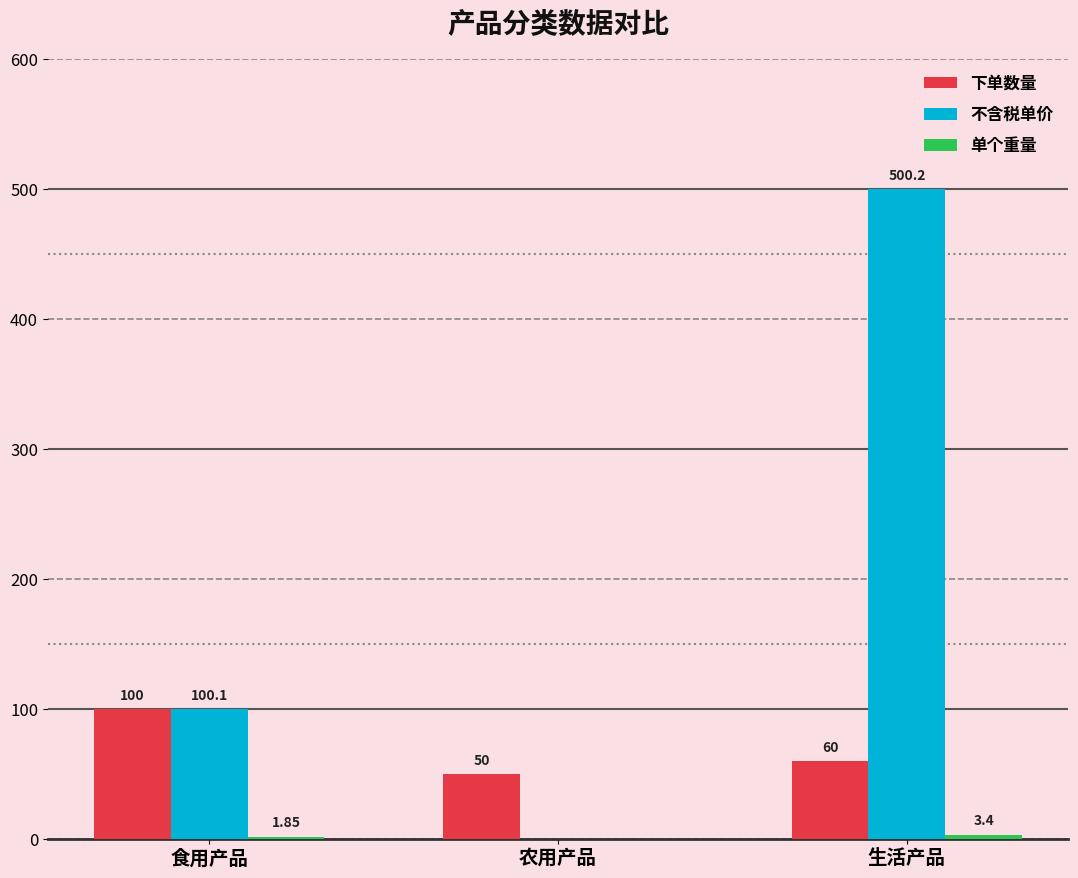

Which series changed the most between 农用产品 and 生活产品?

不含税单价